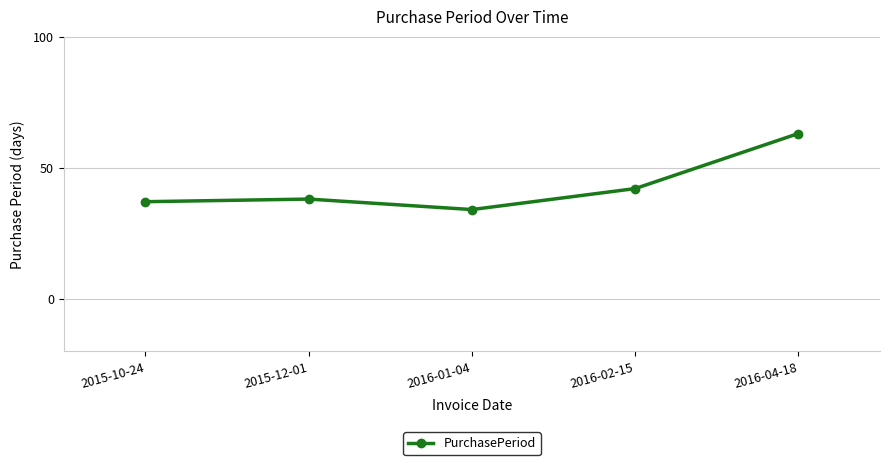

The chart shows a value of 34 at 2016-01-04. True or false?

True